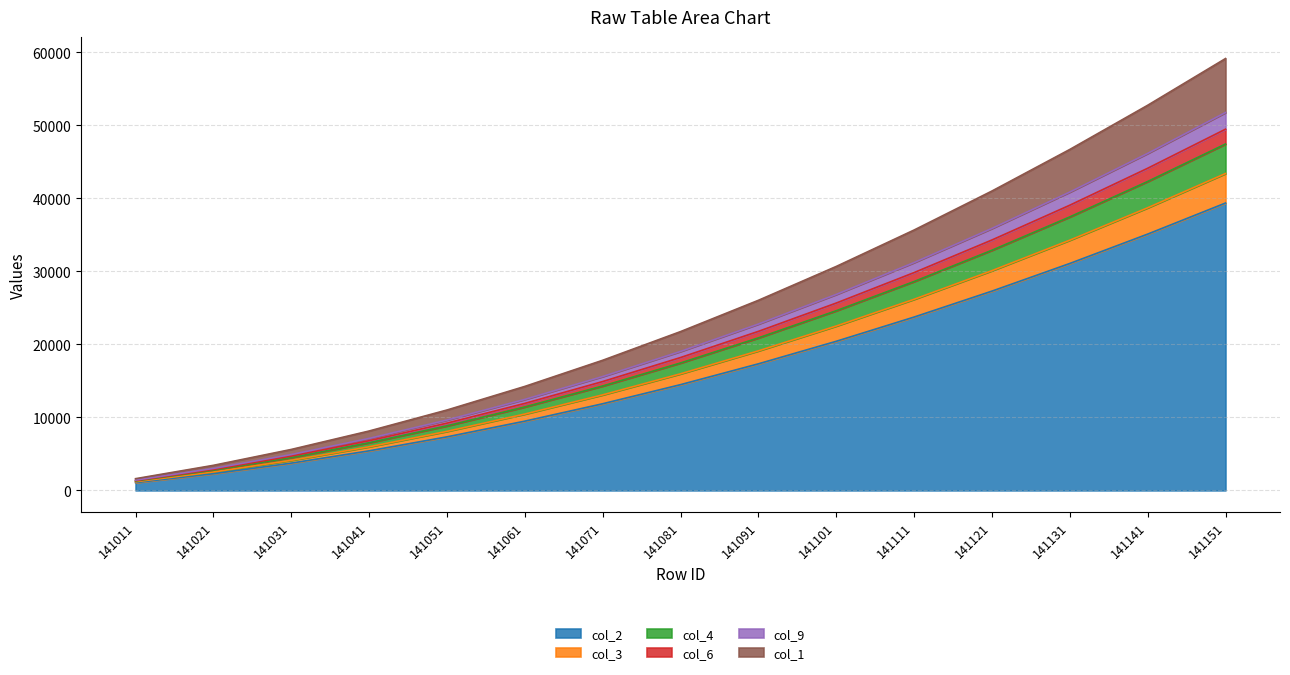

What is the sum of all col_4 values?

328509